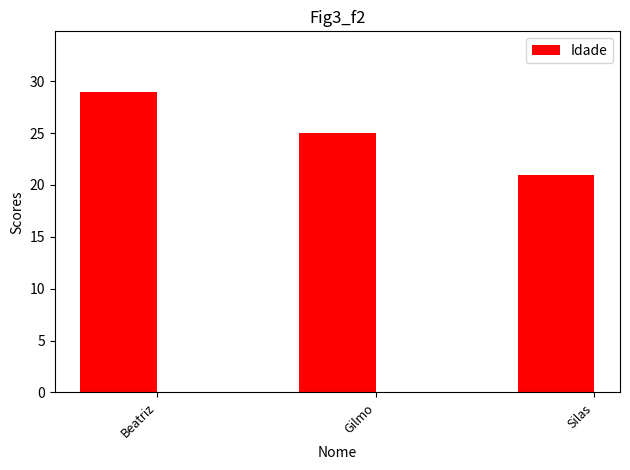

The value at Silas is 21. True or false?

True